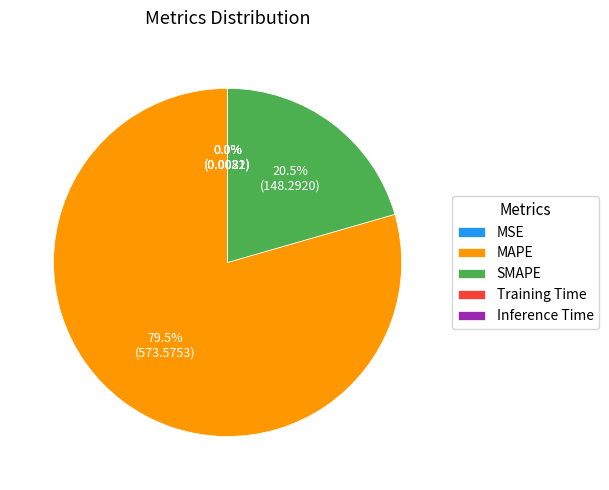

Which slice is the largest?

MAPE